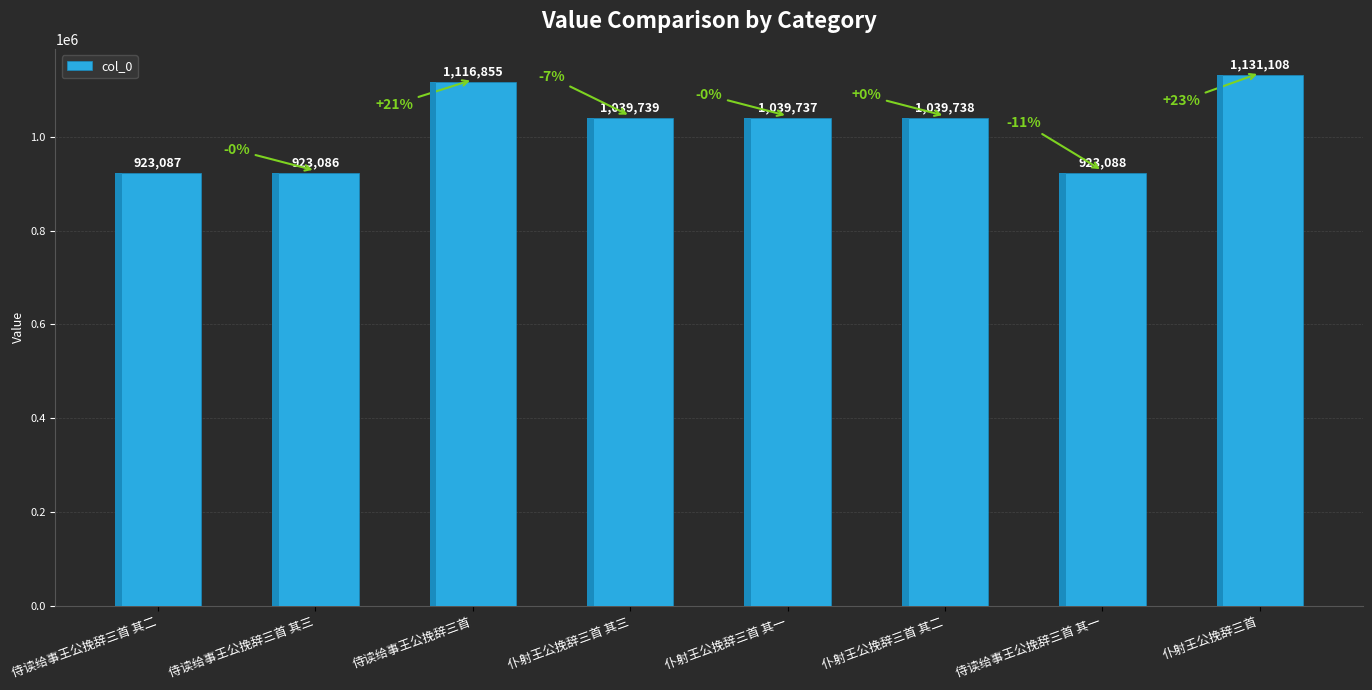

How many data points are less than 1039738?

4